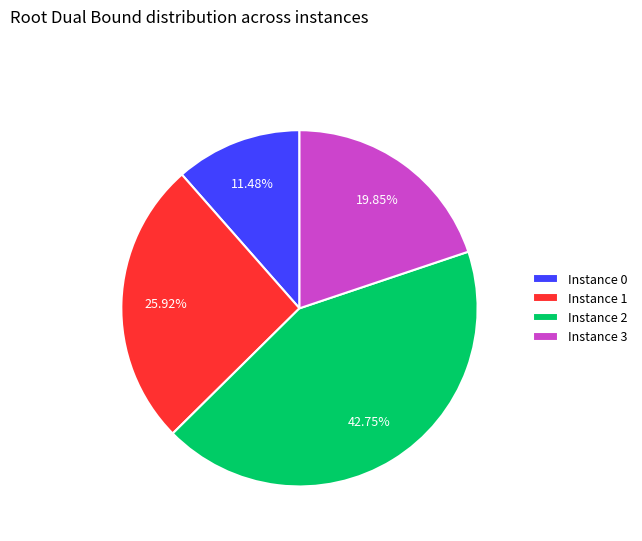

Is there any slice that represents more than half of the pie?

No